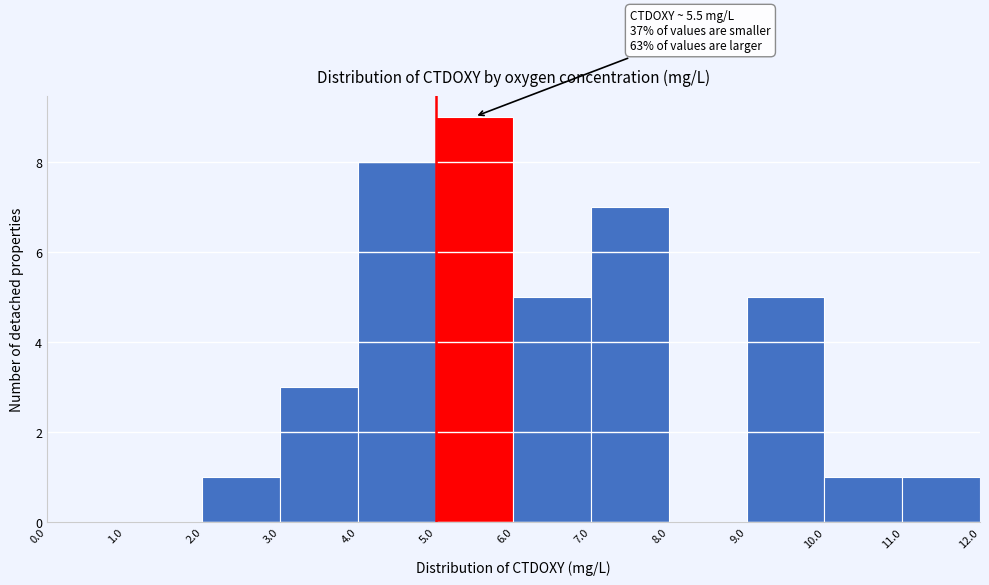

Which range on the x-axis has the tallest bar?

5.0 to 6.0